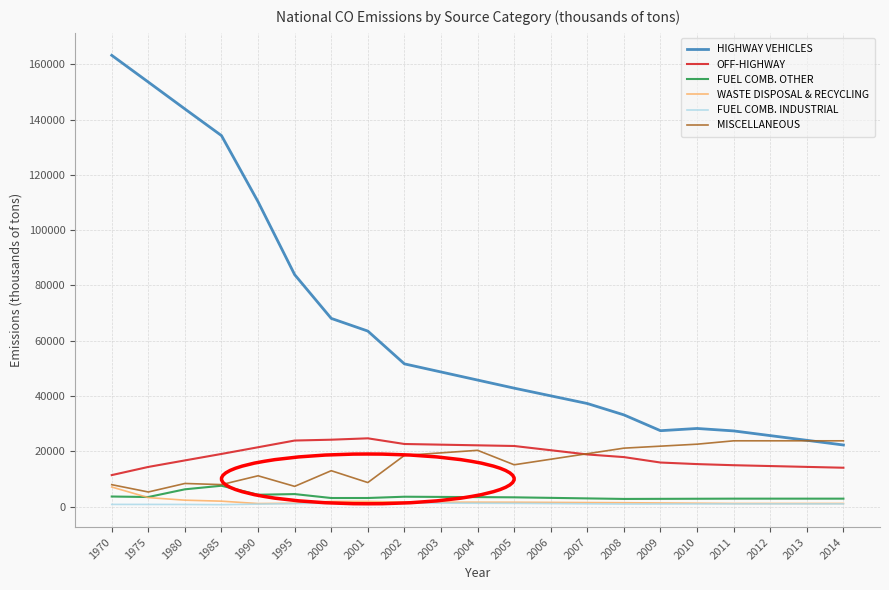

What is the maximum value shown in the chart?

163231.0